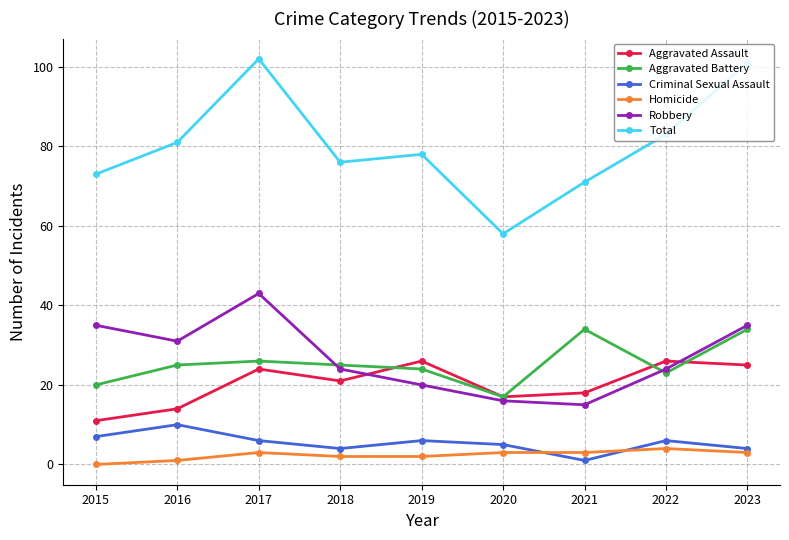

Reading left to right, transcribe all the data shown in this chart.

Aggravated Assault: 11	14	24	21	26	17	18	26	25
Aggravated Battery: 20	25	26	25	24	17	34	23	34
Criminal Sexual Assault: 7	10	6	4	6	5	1	6	4
Homicide: 0	1	3	2	2	3	3	4	3
Robbery: 35	31	43	24	20	16	15	24	35
Total: 73	81	102	76	78	58	71	83	101